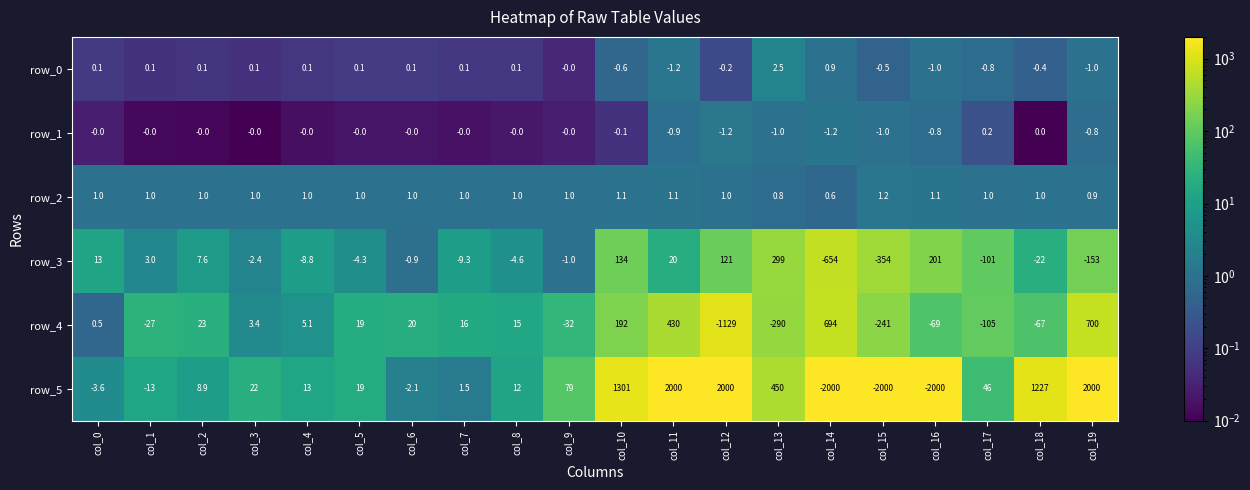

True or false: row_2 has a value of 0.8 at col_13.

True